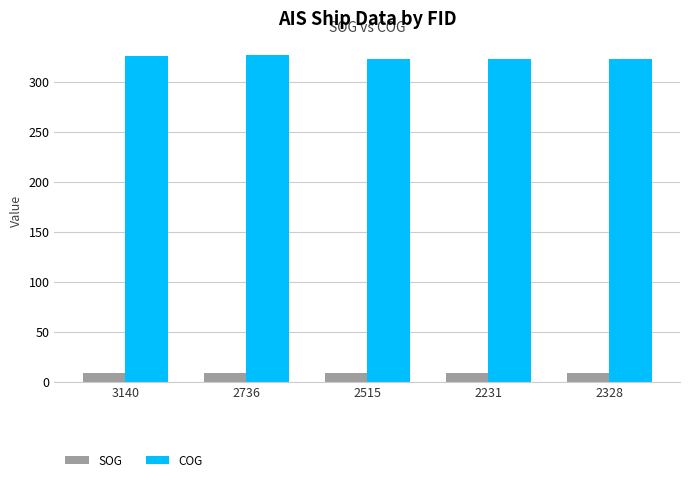

What is the difference between the highest and lowest values at 3140?

316.5